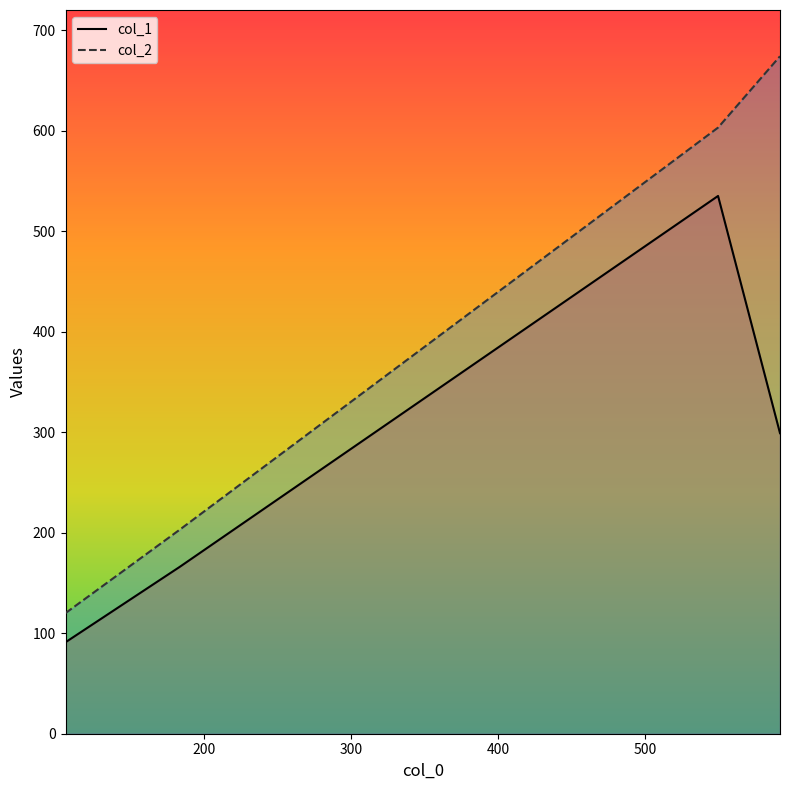

What is the average value of the col_1 series?

273